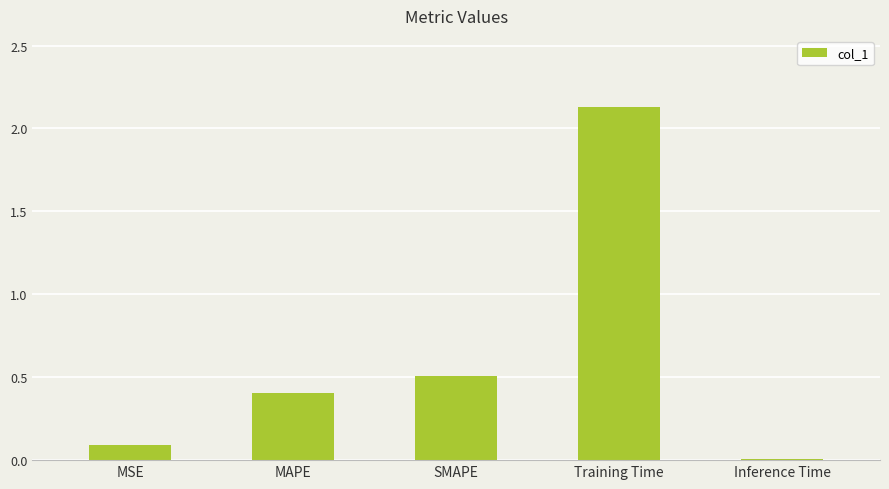

What is the approximate value at MAPE?

0.4